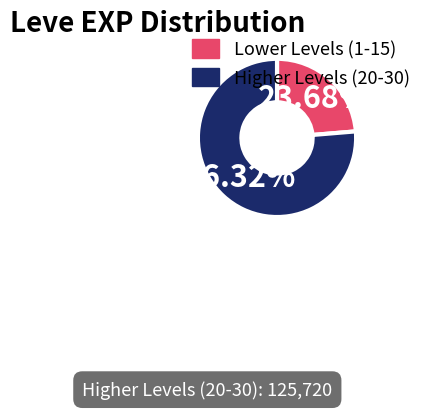

Does any single category account for the majority?

Yes